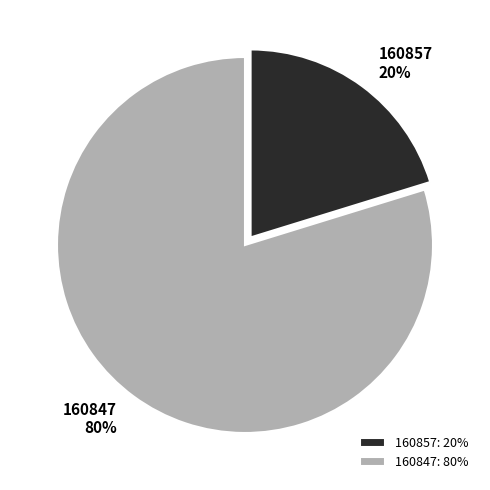

What is the largest slice in the pie chart?

160847